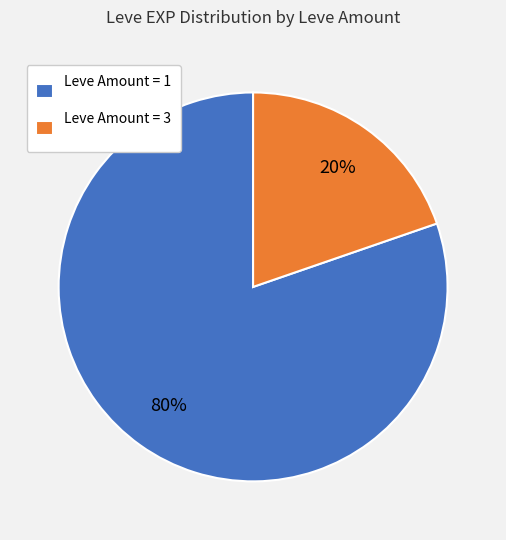

How many segments does this pie chart have?

2